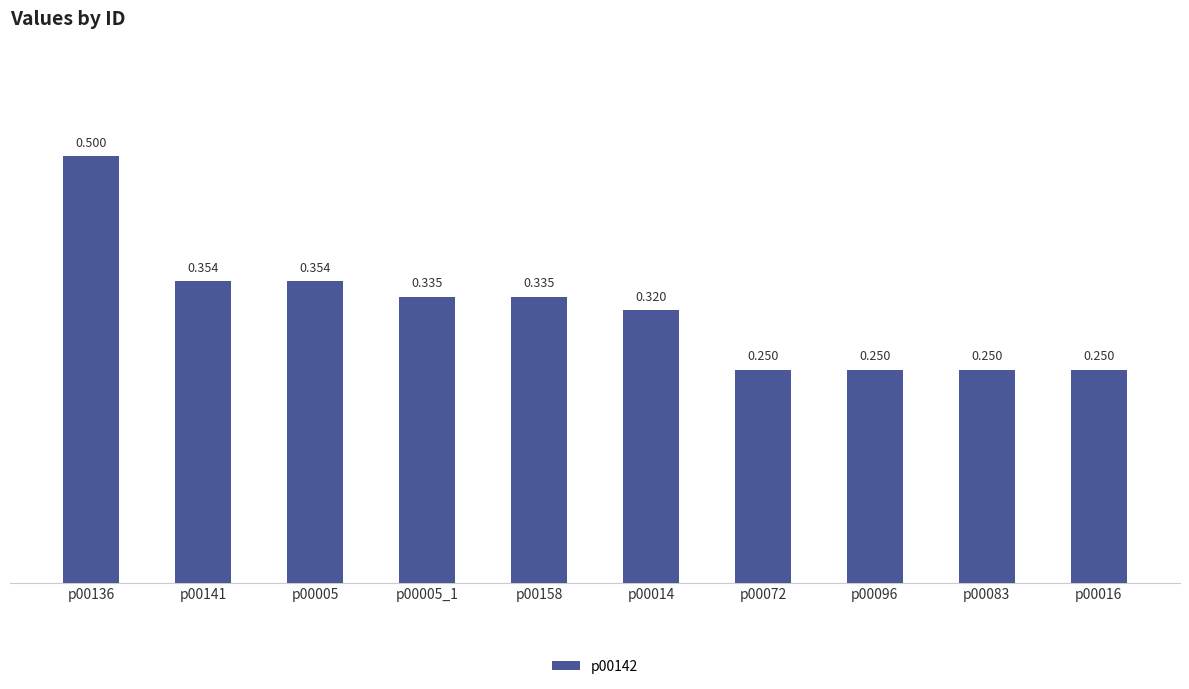

Rank the categories by value from highest to lowest.

p00136, p00141, p00005, p00005_1, p00158, p00014, p00072, p00096, p00083, p00016